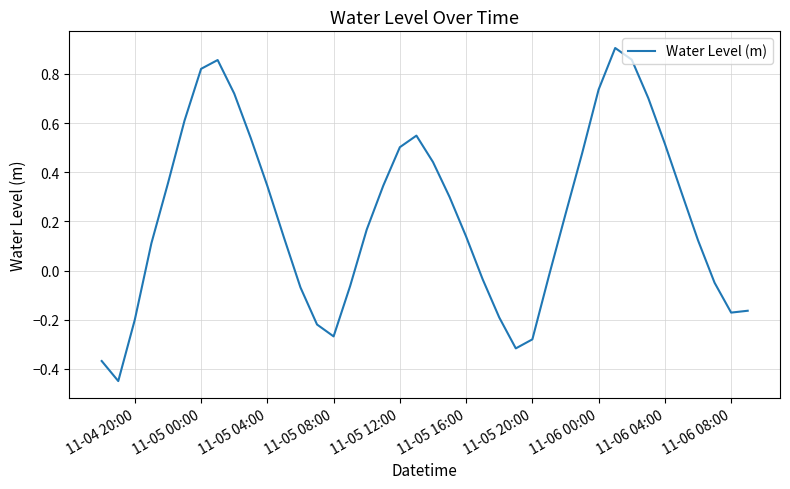

What is the difference between the maximum and minimum values?

1.4